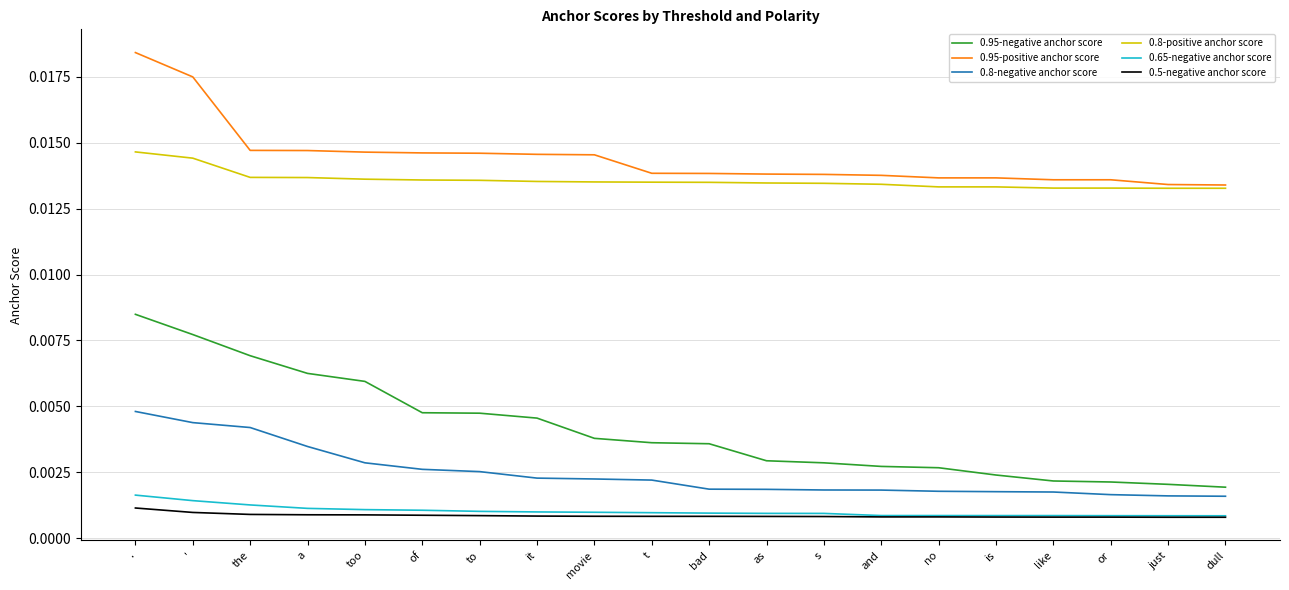

What position from the left is like?

17